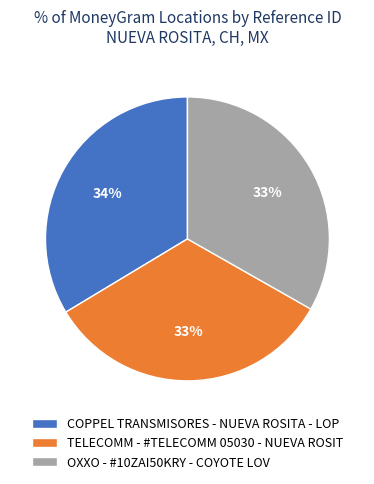

To the nearest percent, what is the combined percentage of COPPEL TRANSMISORES - NUEVA ROSITA - LOP and TELECOMM - #TELECOMM 05030 - NUEVA ROSIT?

67%